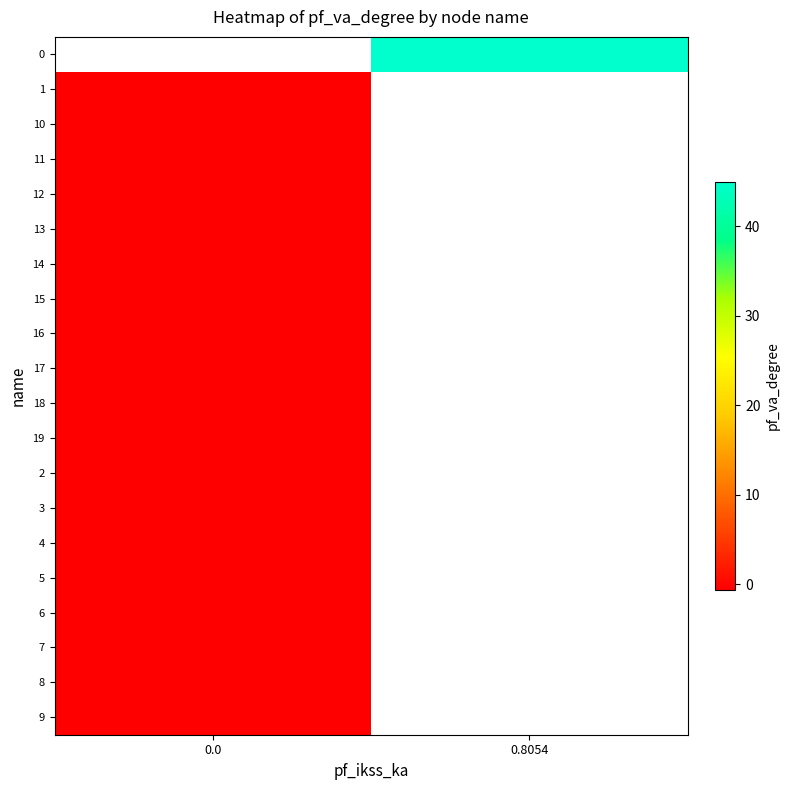

Rank the series at 0.0 from highest to lowest value.

row_0, row_9, row_8, row_7, row_6, row_5, row_4, row_19, row_2, row_18, row_3, row_17, row_16, row_13, row_12, row_10, row_11, row_14, row_15, row_1